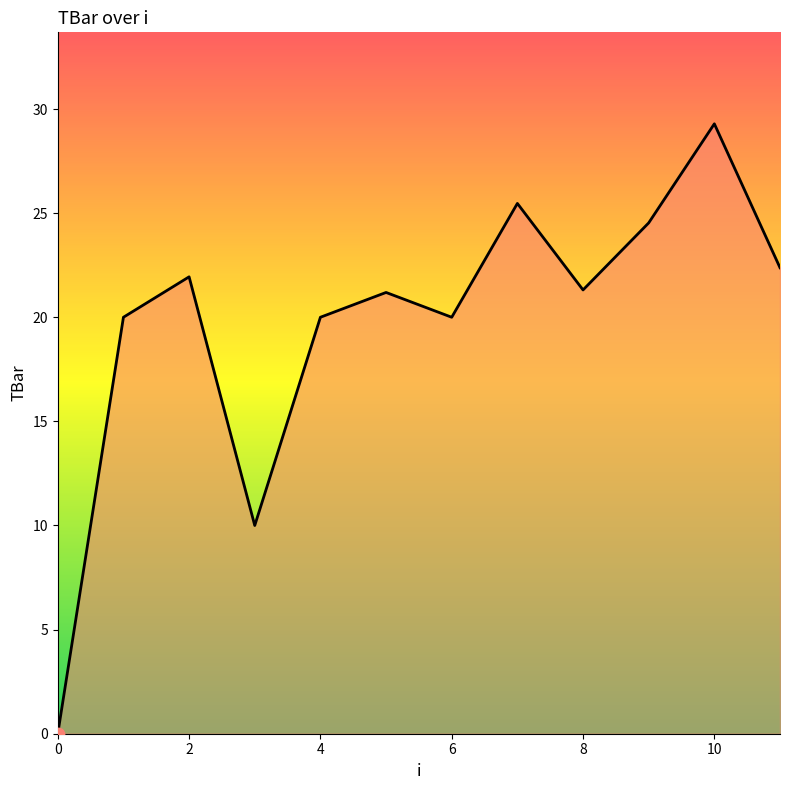

What is the greatest value displayed?

29.3